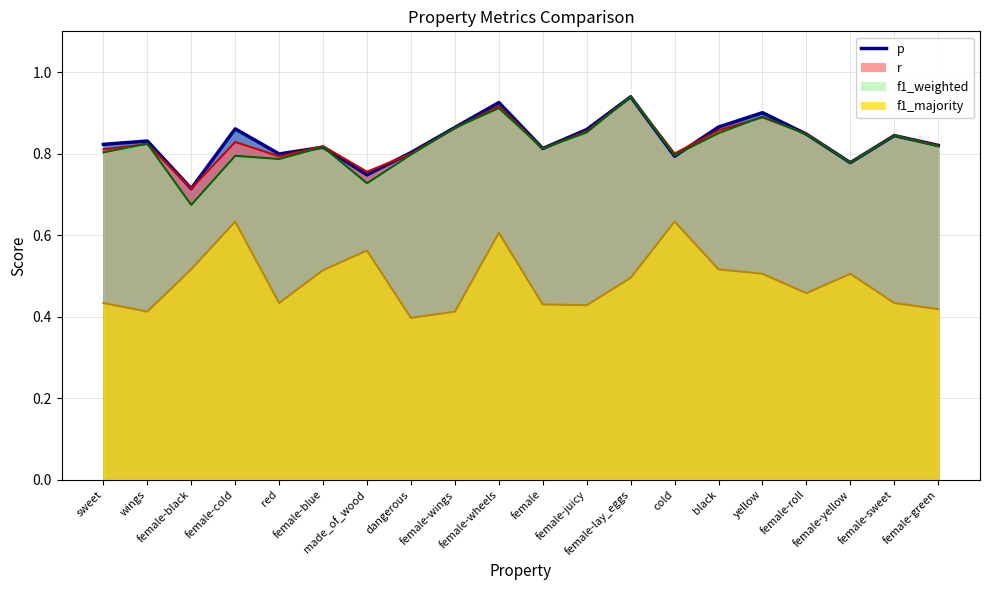

At how many categories does at least one series exceed 0?

20